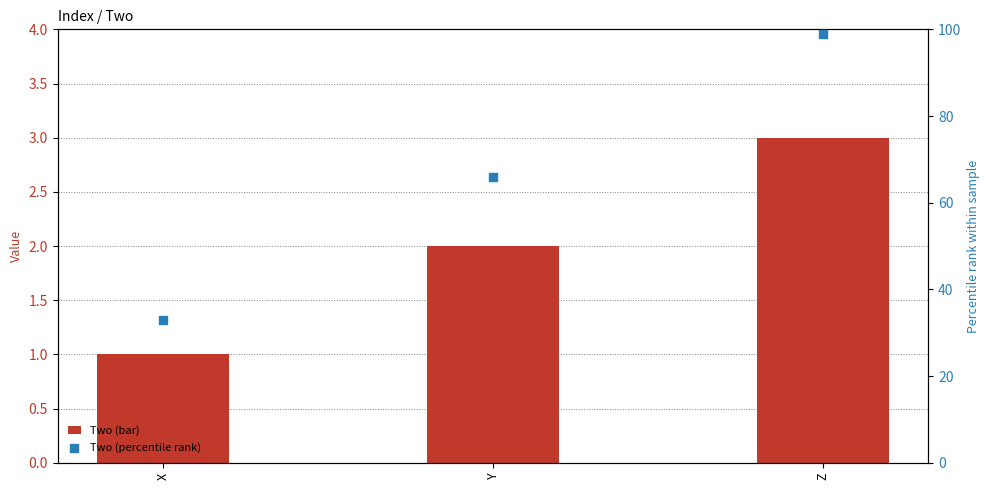

Which series has the largest Y range (max minus min)?

Two (percentile rank)